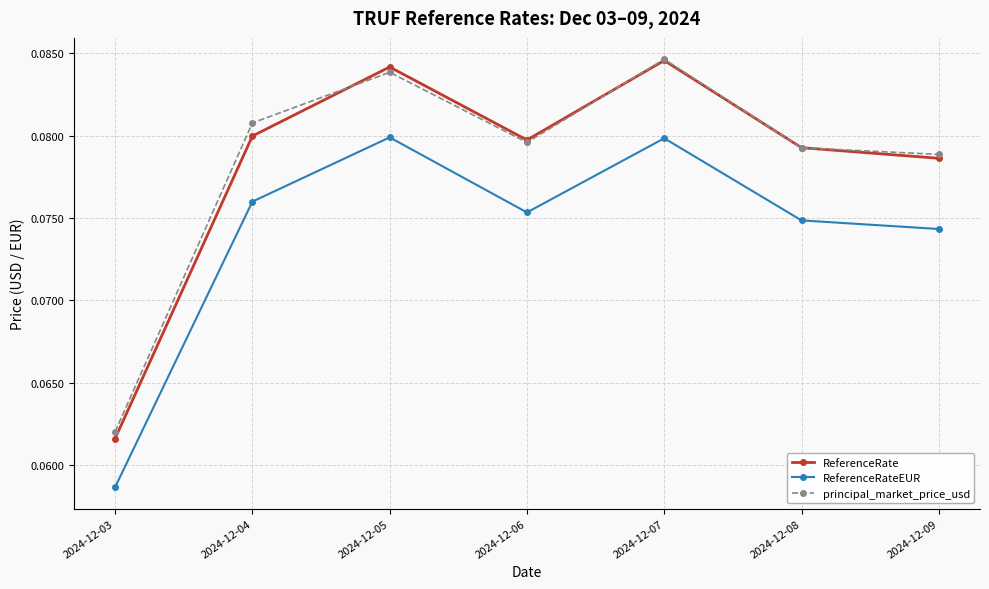

The value of principal_market_price_usd at 2024-12-09 is 0.0. True or false?

False